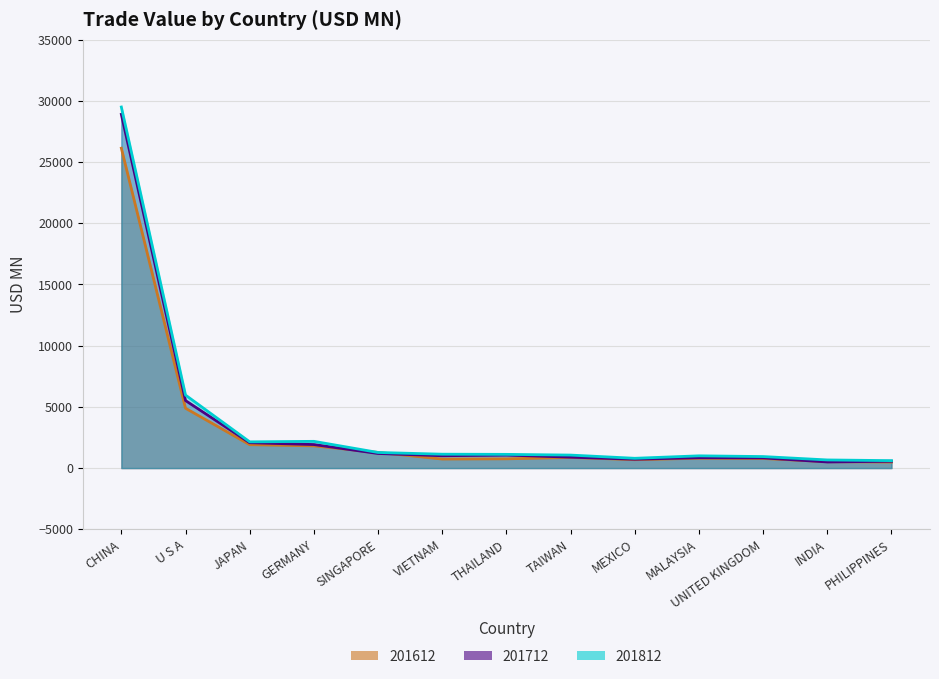

Rank the categories by 201812 value from lowest to highest.

PHILIPPINES, INDIA, MEXICO, UNITED KINGDOM, MALAYSIA, TAIWAN, THAILAND, VIETNAM, SINGAPORE, JAPAN, GERMANY, U S A, CHINA